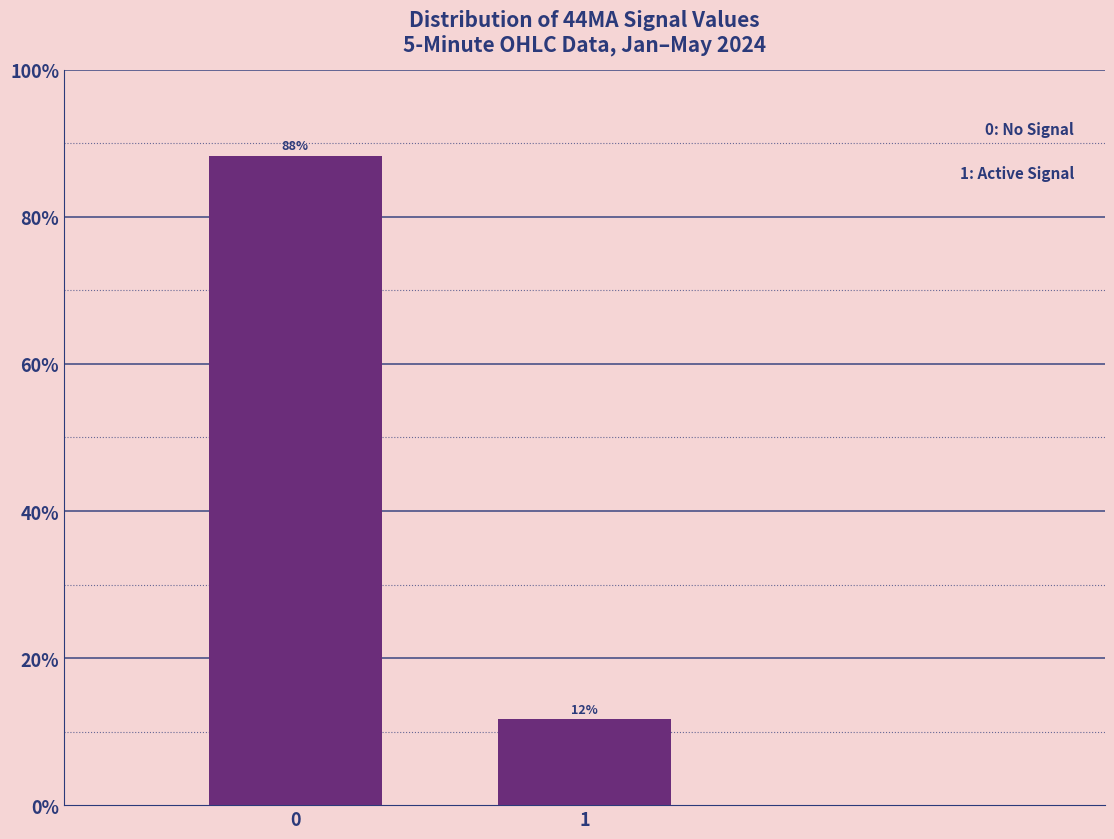

Rank the categories by value from lowest to highest.

1, 0